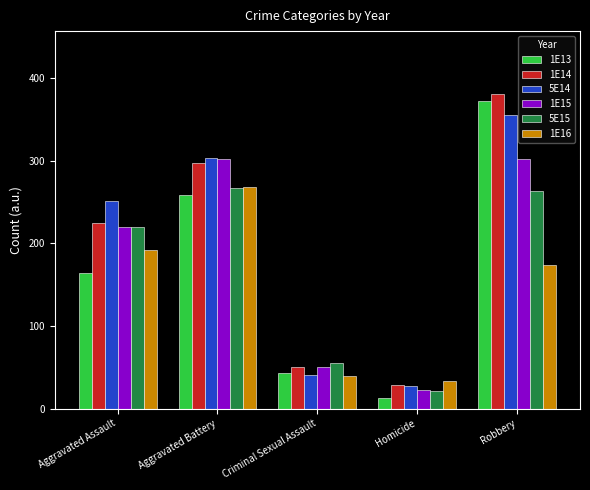

Which category has the highest value across all series?

Robbery